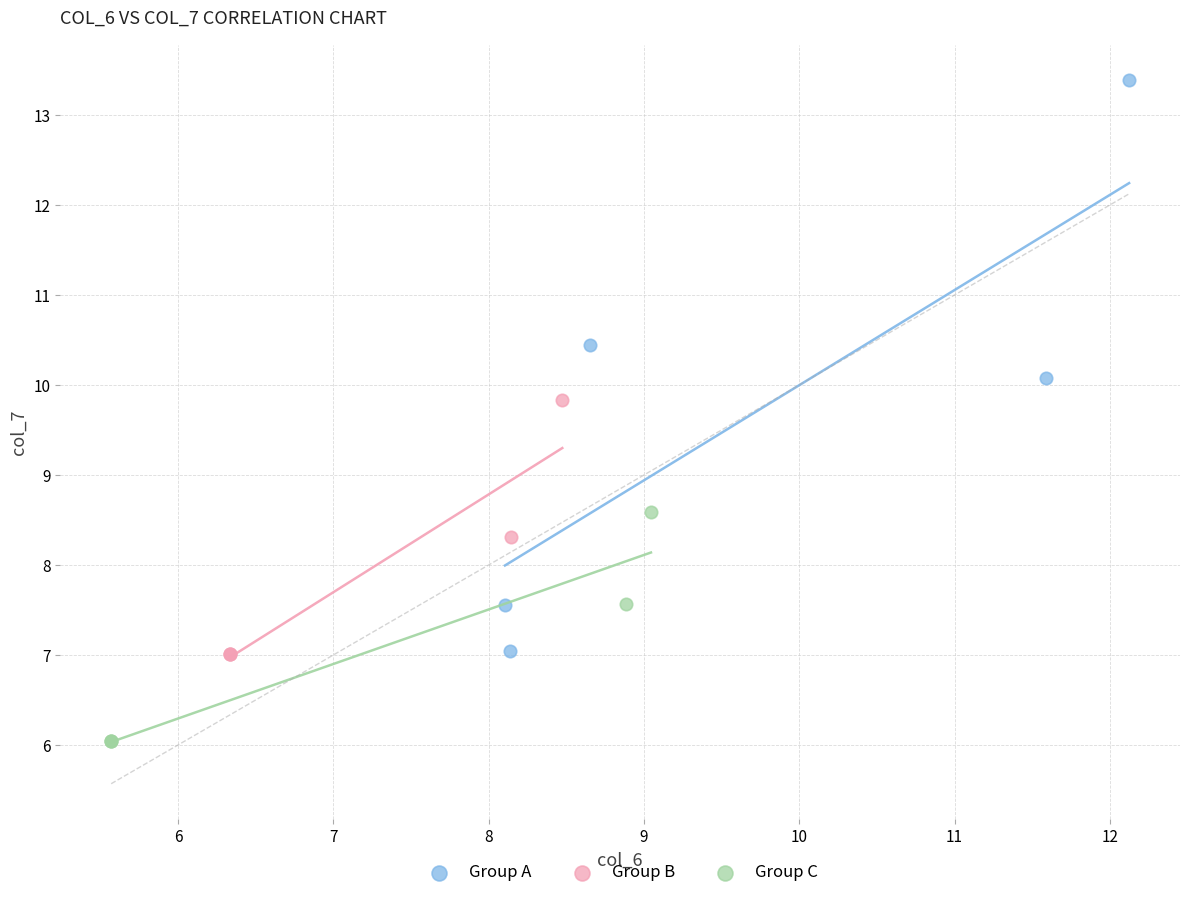

What are all the series names shown in the legend?

Group A, Group B, Group C